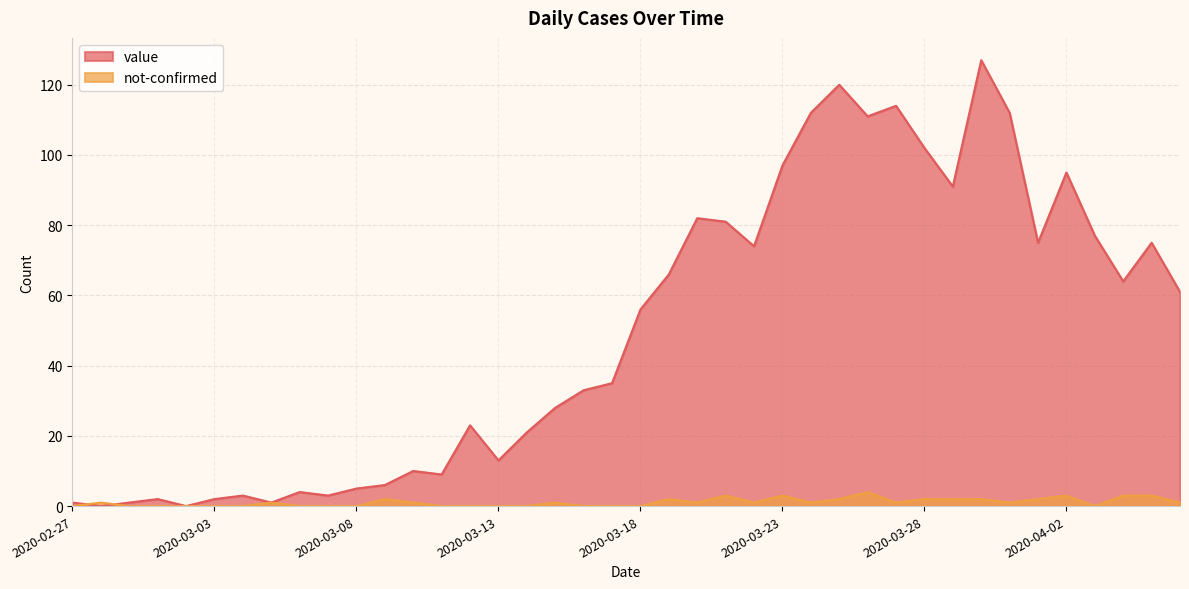

What position from the right is 2020-03-05?

33